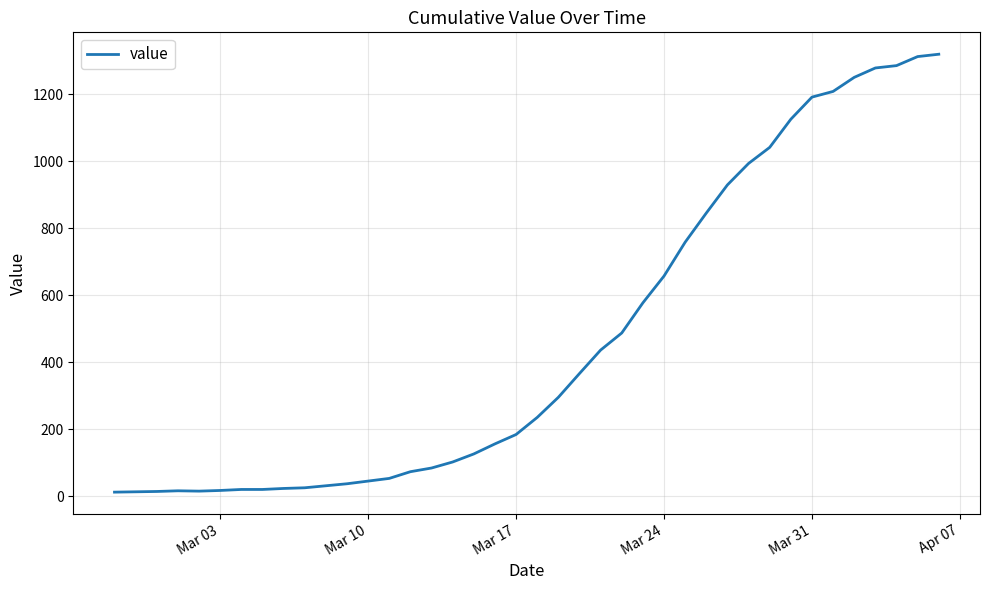

What is the greatest value displayed?

1320